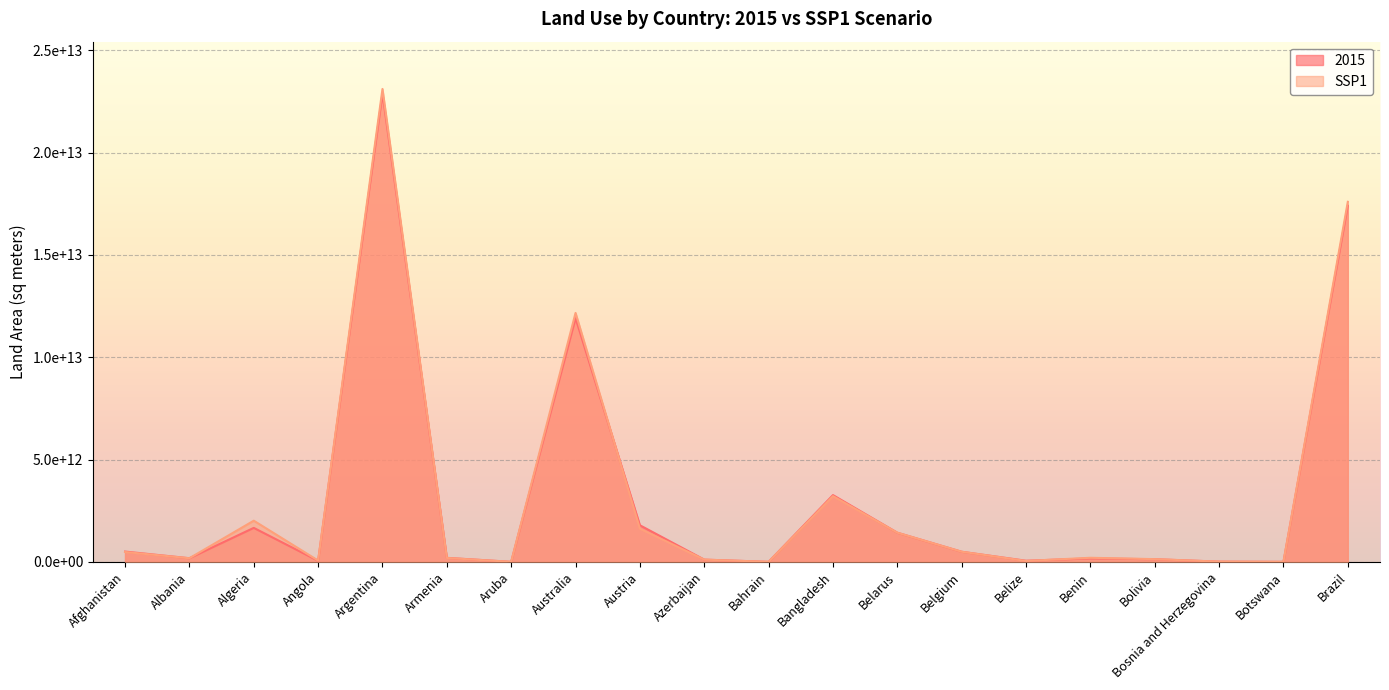

True or false: SSP1 has more than 2 interior local peaks.

True